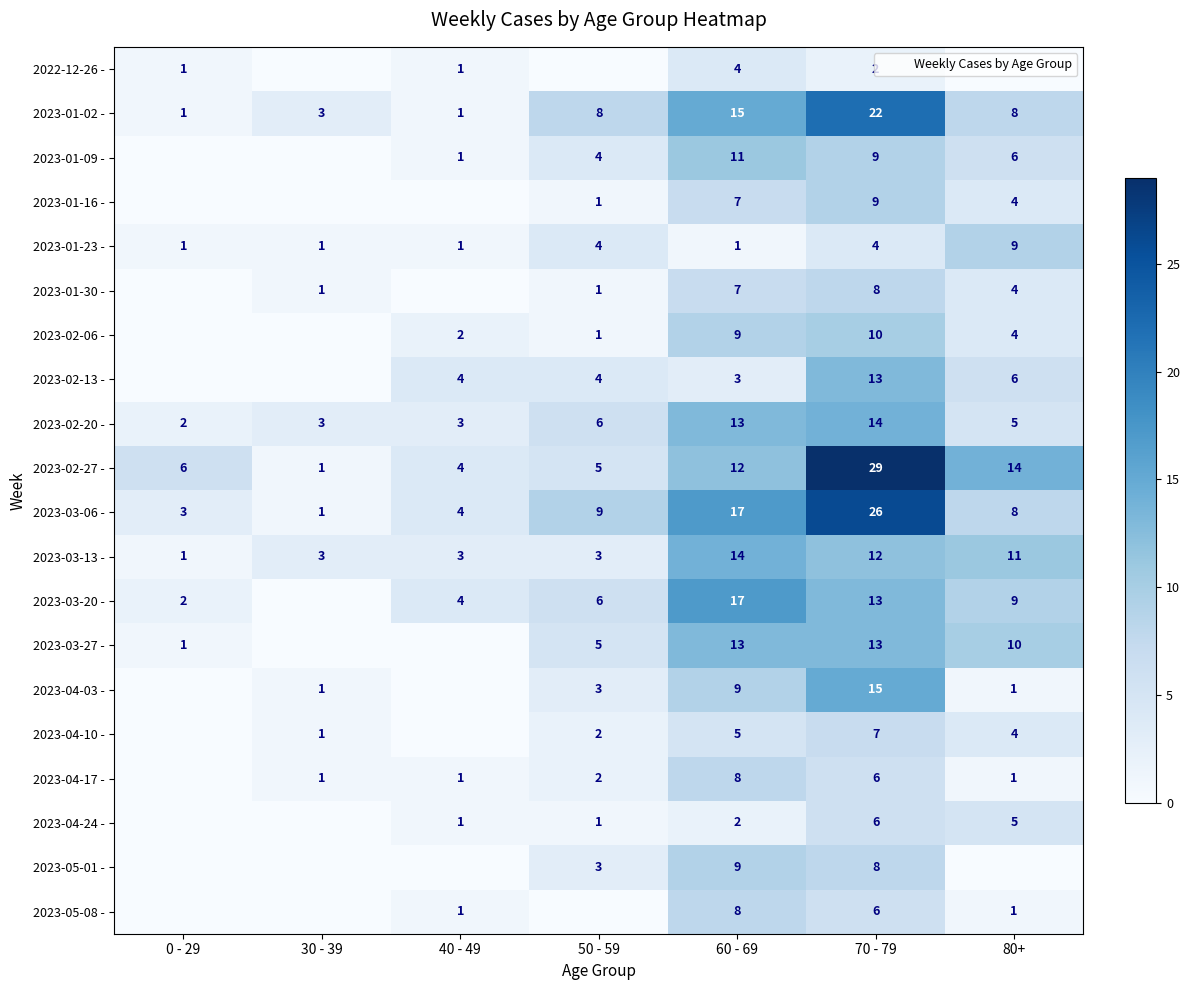

At which category is the sum across all series the highest?

70 - 79